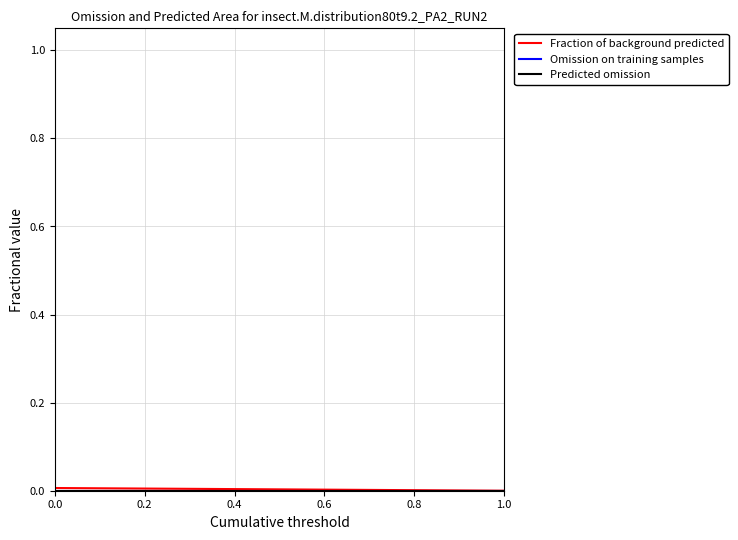

List the series in order of their peak value, highest first.

Fraction of background predicted, Omission on training samples, Predicted omission